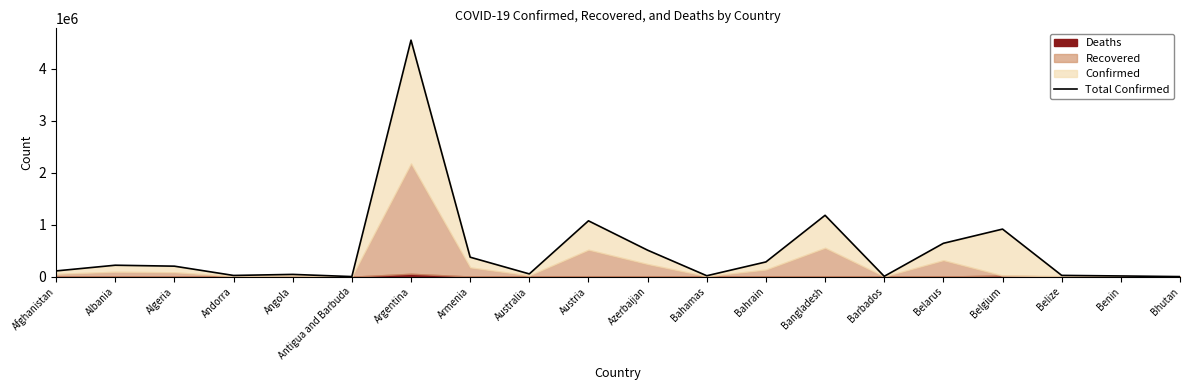

What is the label of the 13th point from the left?

Bahrain